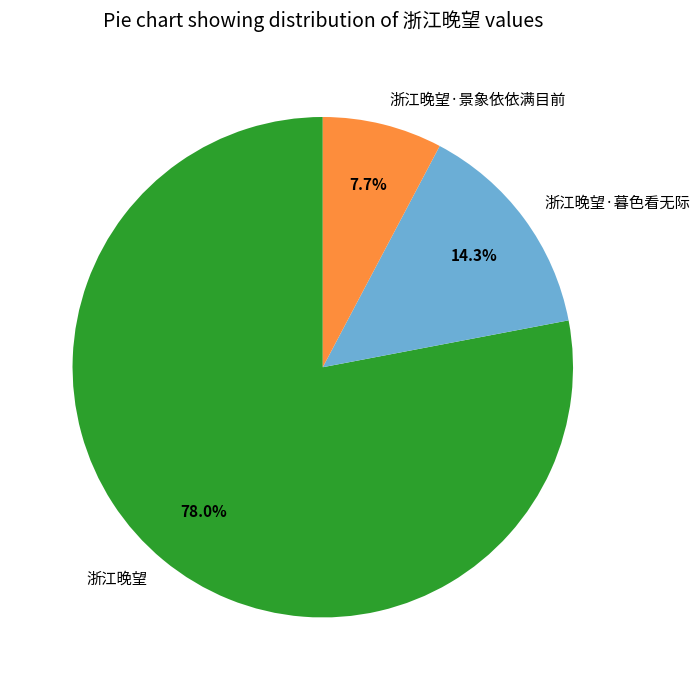

What is the largest slice in the pie chart?

浙江晚望